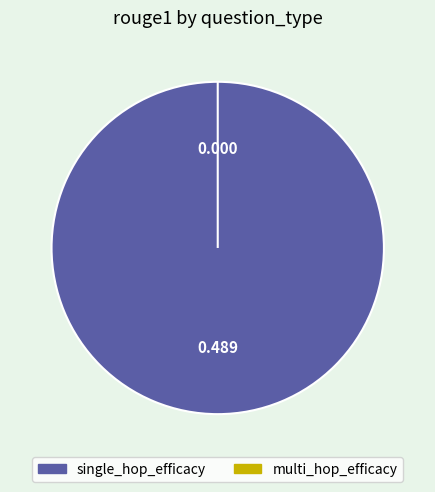

What is the smallest slice in the pie chart?

multi_hop_efficacy